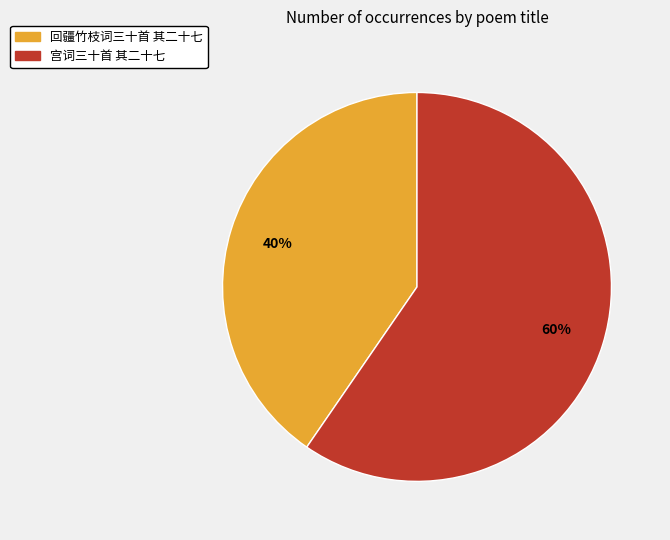

What is the largest slice in the pie chart?

宫词三十首 其二十七